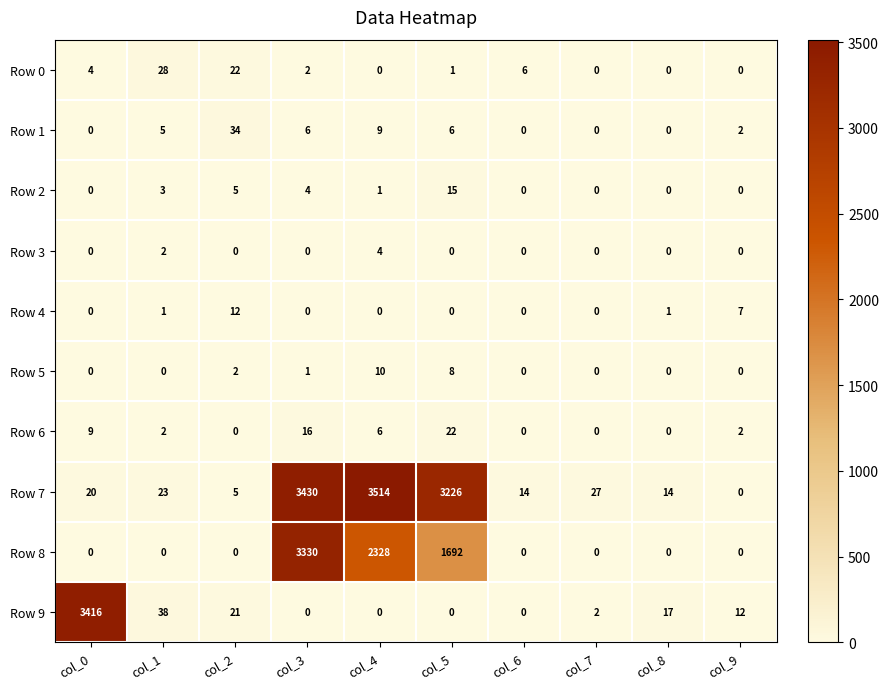

Which series changed the most between col_4 and col_8?

Row 7